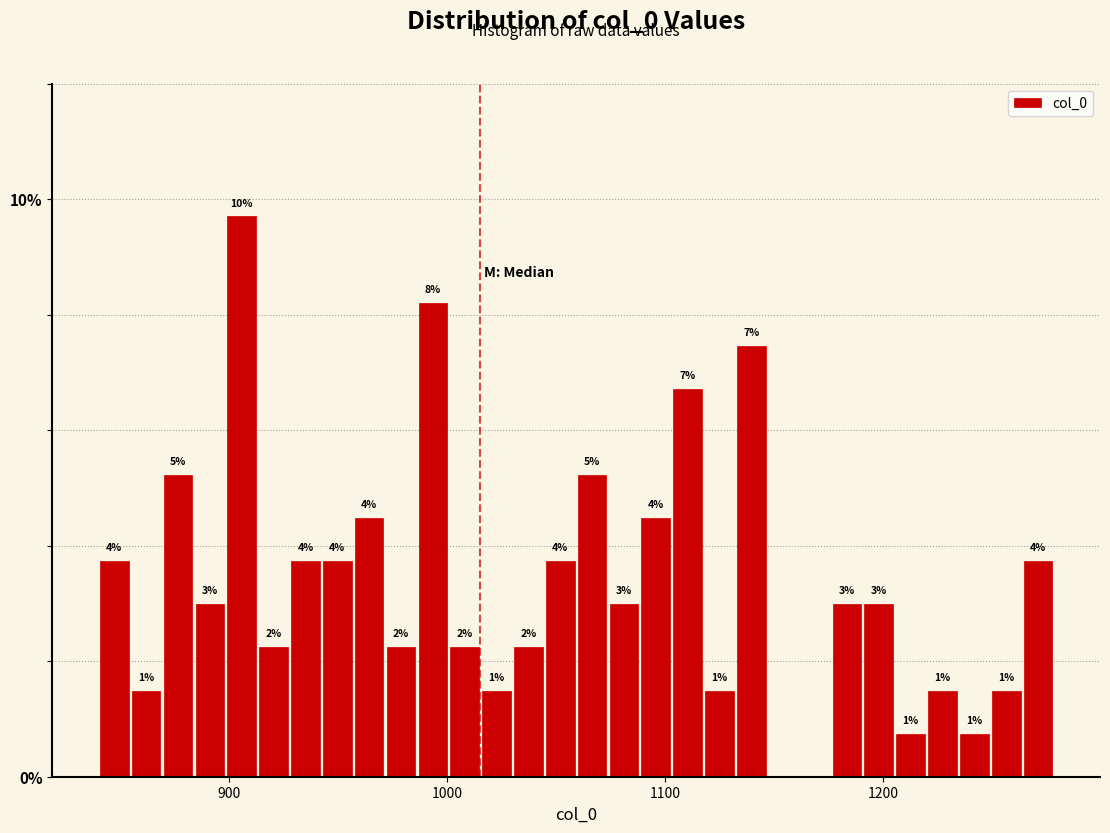

Read against the x-axis, roughly where is the centre of the tallest bar?

910